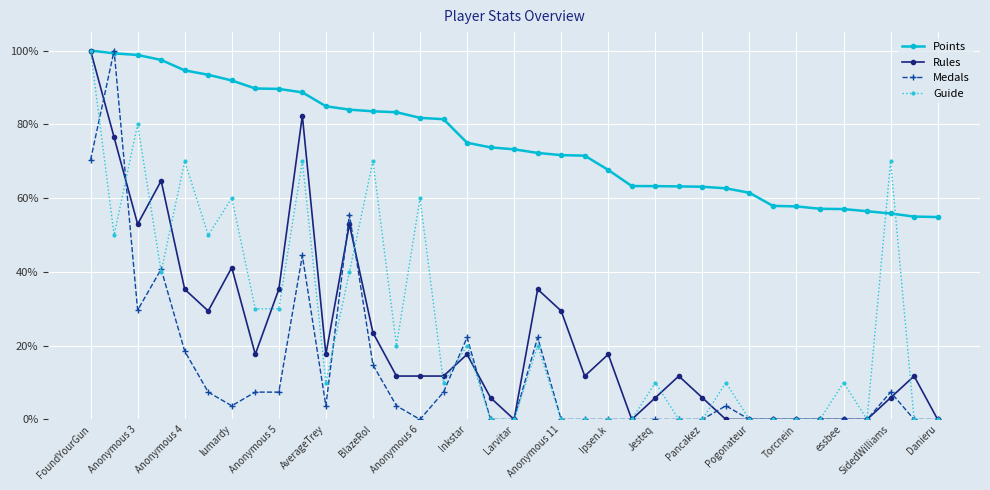

What are all the series names shown in the legend?

Points, Rules, Medals, Guide